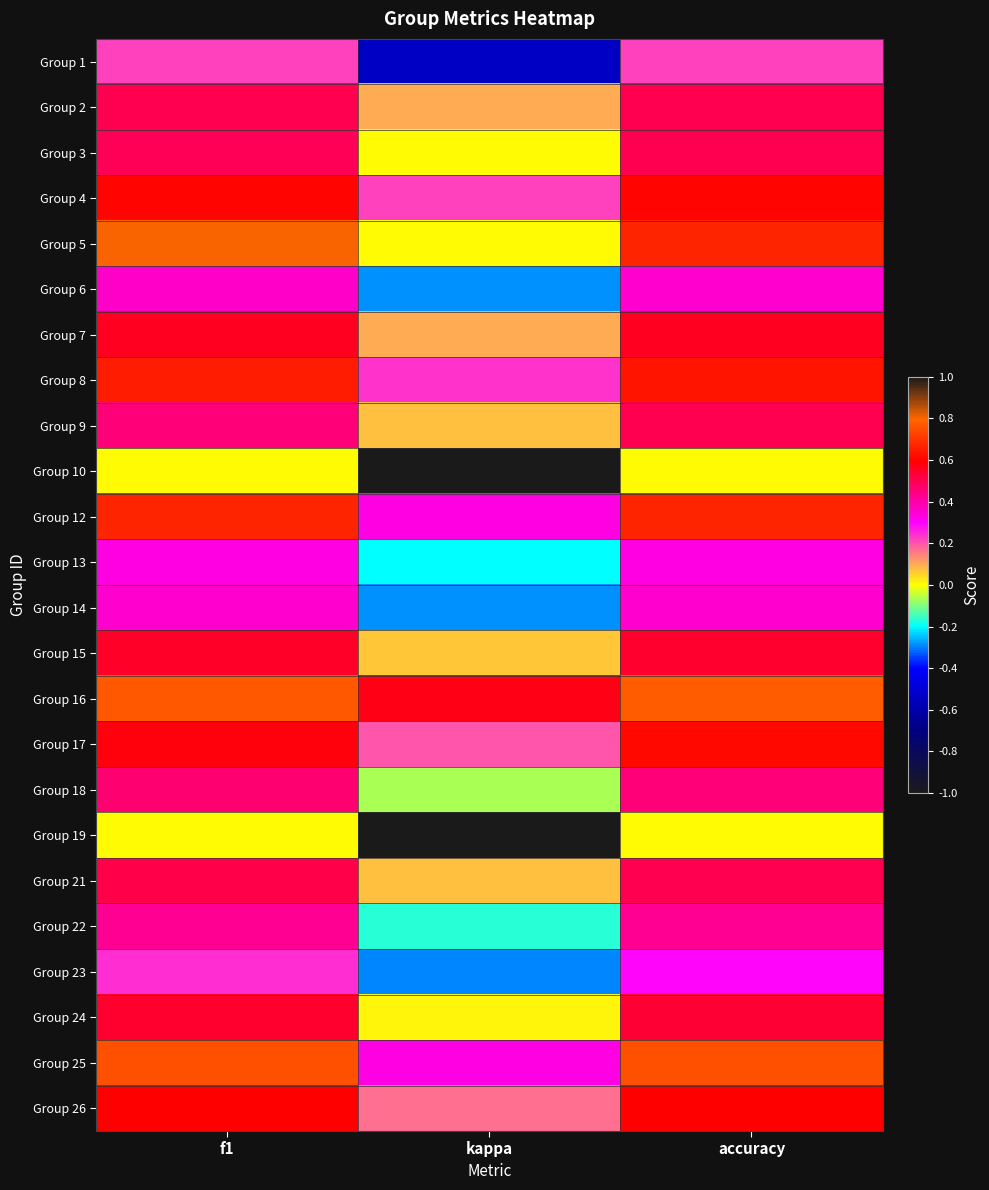

Which series has the widest spread of values?

Group 10